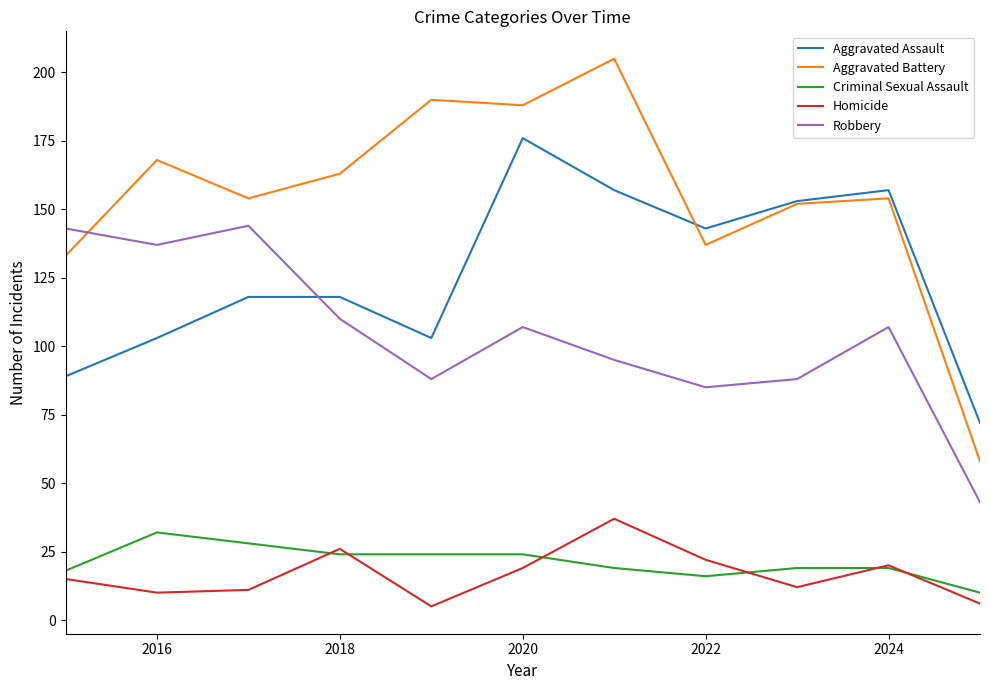

How many intersections are there between Aggravated Battery and Robbery?

1